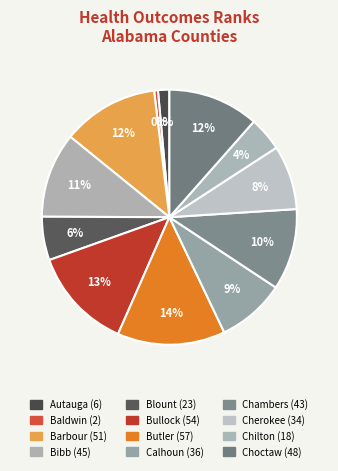

Count the number of slices in the pie.

12